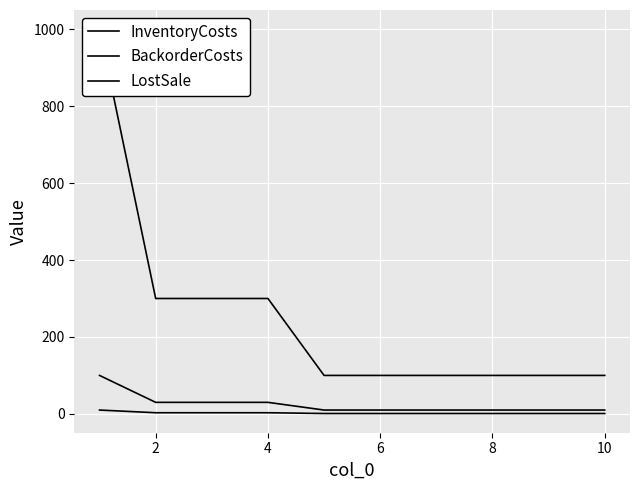

What is the sum of all InventoryCosts values?

25